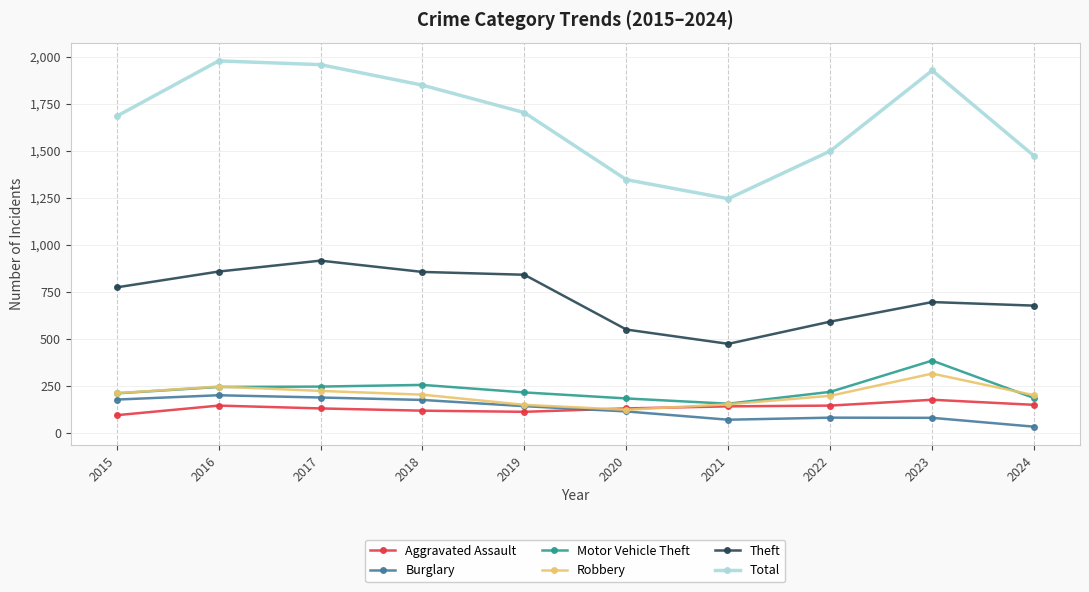

What is the value of the Theft point at the 4th from the left?

856